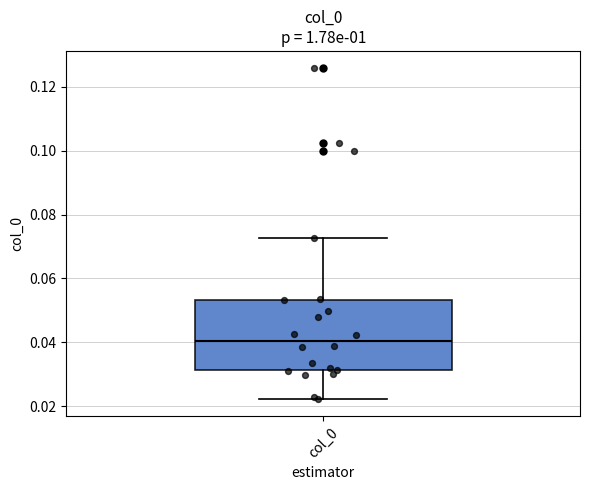

Where does the lower whisker of the box for col_0 end on the y-axis? The values are not printed on the chart, so give them approximately, as read against the axis.

0.022